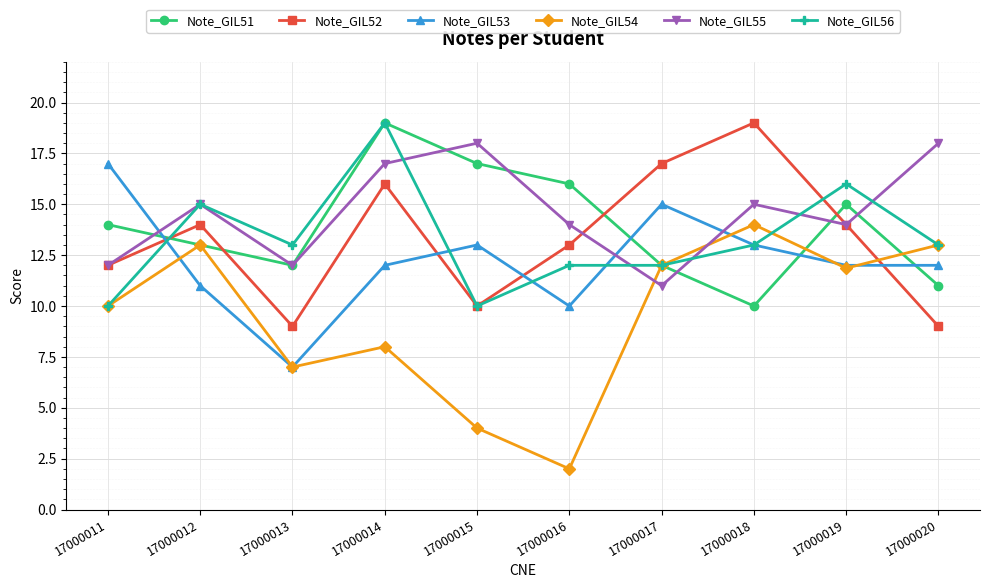

What is the total value across all series at 17000015?

72.0